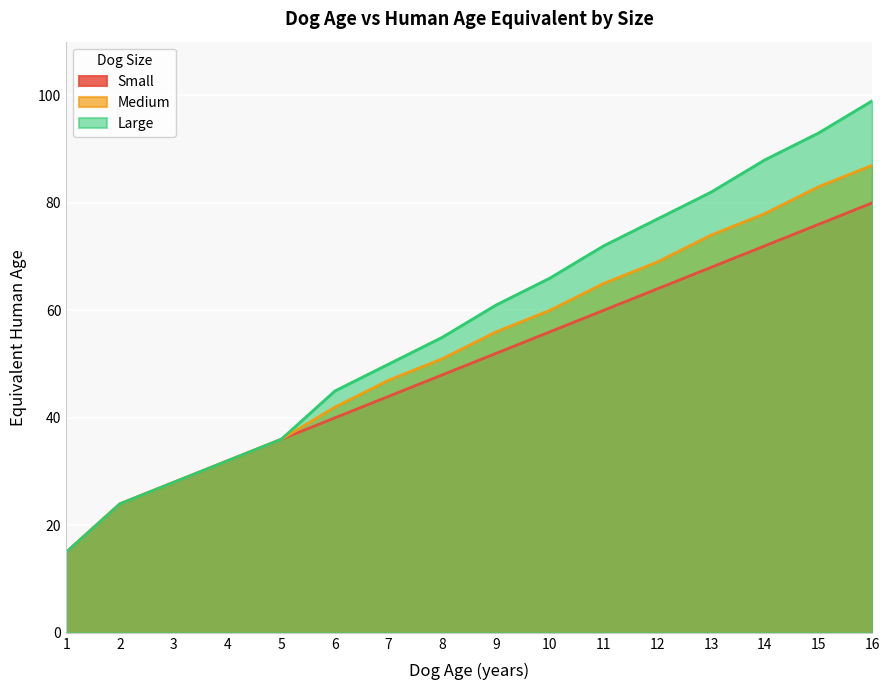

Rank the series at 11 from highest to lowest value.

Large, Medium, Small